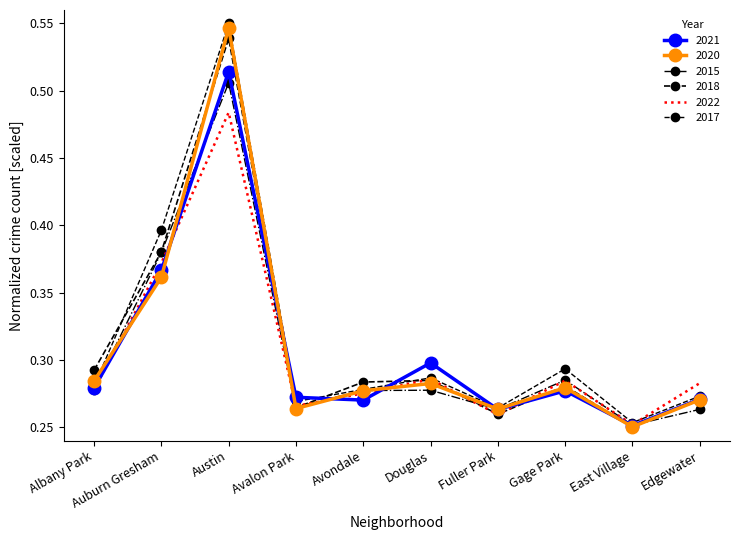

Reading left to right, transcribe all the data shown in this chart.

2021: 0.3	0.4	0.5	0.3	0.3	0.3	0.3	0.3	0.3	0.3
2020: 0.3	0.4	0.5	0.3	0.3	0.3	0.3	0.3	0.3	0.3
2015: 0.3	0.4	0.5	0.3	0.3	0.3	0.3	0.3	0.3	0.3
2018: 0.3	0.4	0.5	0.3	0.3	0.3	0.3	0.3	0.2	0.3
2022: 0.3	0.4	0.5	0.3	0.3	0.3	0.3	0.3	0.3	0.3
2017: 0.3	0.4	0.6	0.3	0.3	0.3	0.3	0.3	0.3	0.3